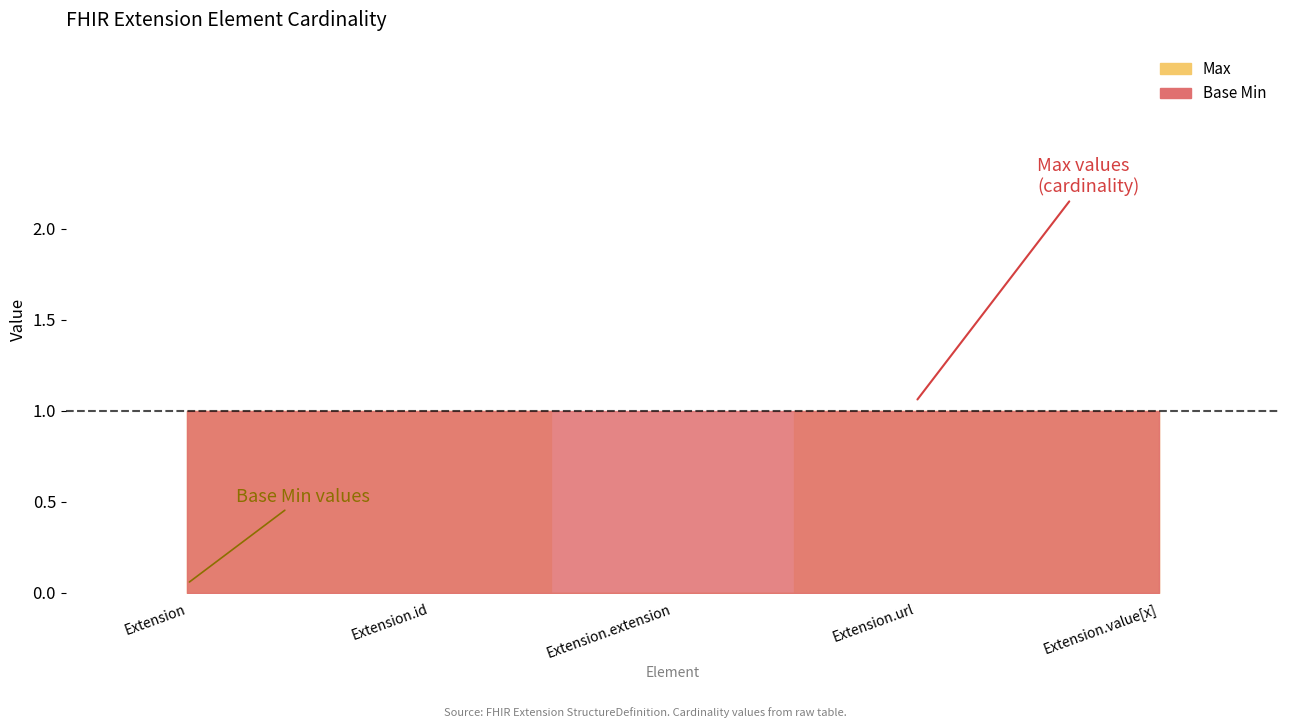

What is the difference between the maximum and second lowest values in the Base Min series?

1